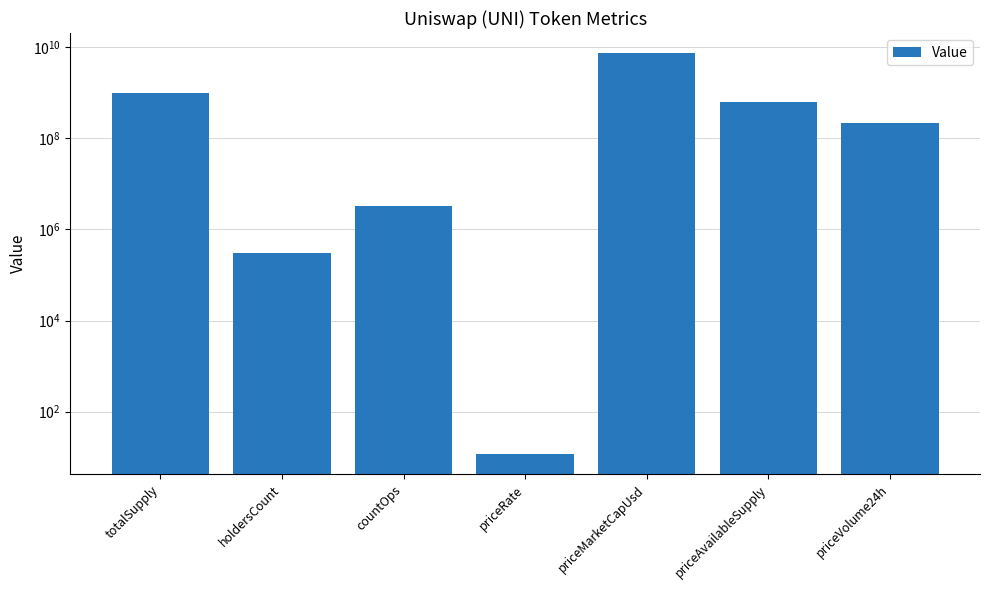

Rank the categories by value from highest to lowest.

priceMarketCapUsd, totalSupply, priceAvailableSupply, priceVolume24h, countOps, holdersCount, priceRate